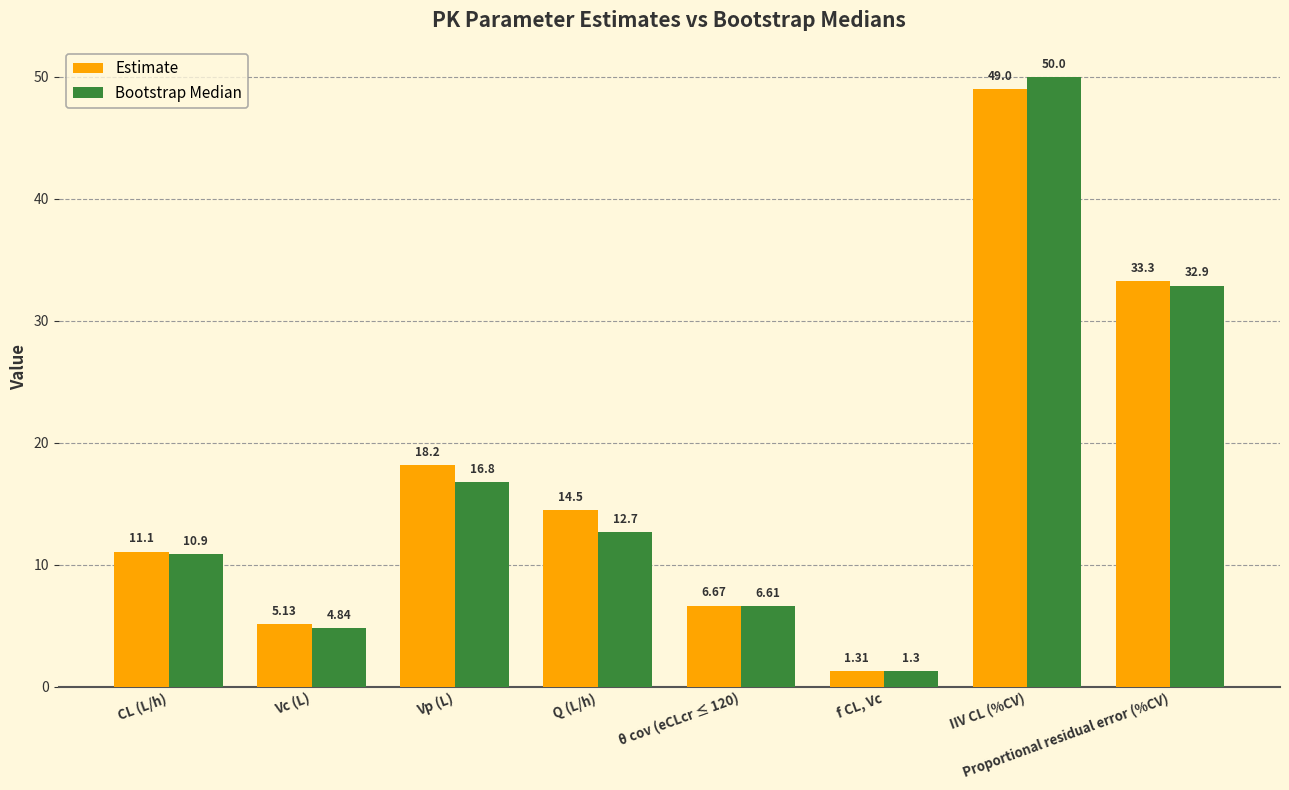

Which series has the widest spread of values?

Bootstrap Median